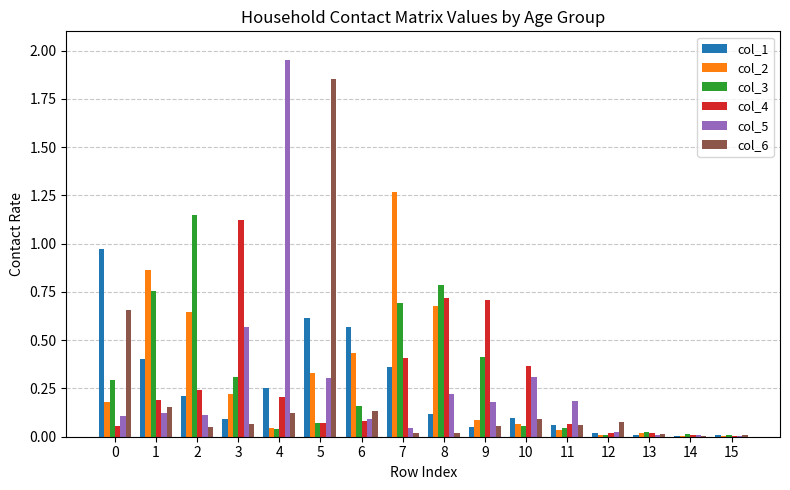

What is the total value across all series at 3?

2.4